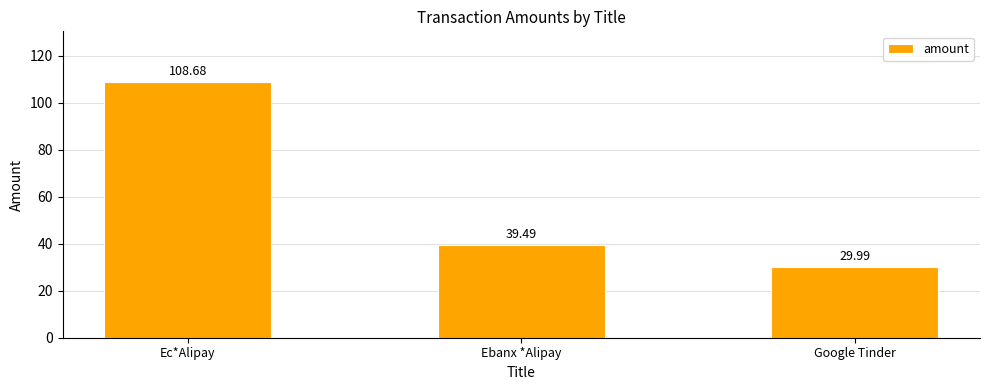

Reading right to left, list all the values displayed in this chart.

30.0	39.5	108.7